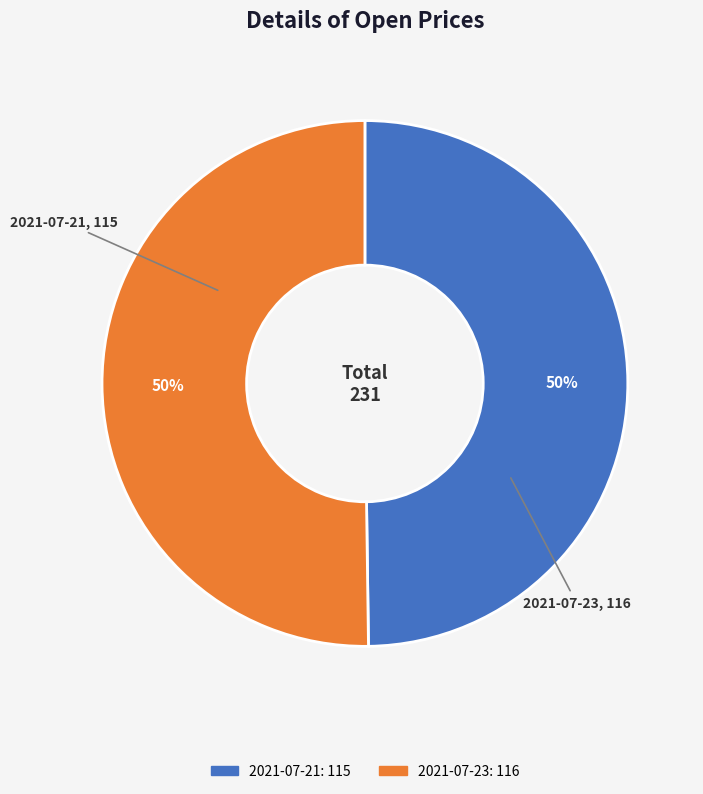

To the nearest percent, what is the average slice percentage?

50%